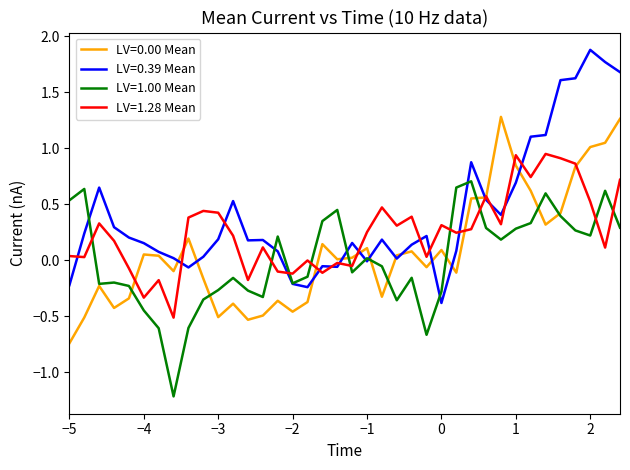

List the series in order of their peak value, highest first.

LV=0.39 Mean, LV=0.00 Mean, LV=1.28 Mean, LV=1.00 Mean